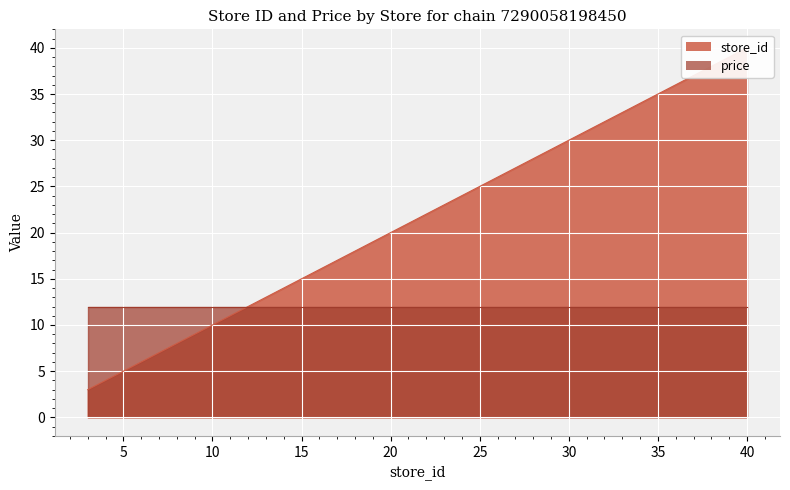

What is the value of the 4th point from the left?

8